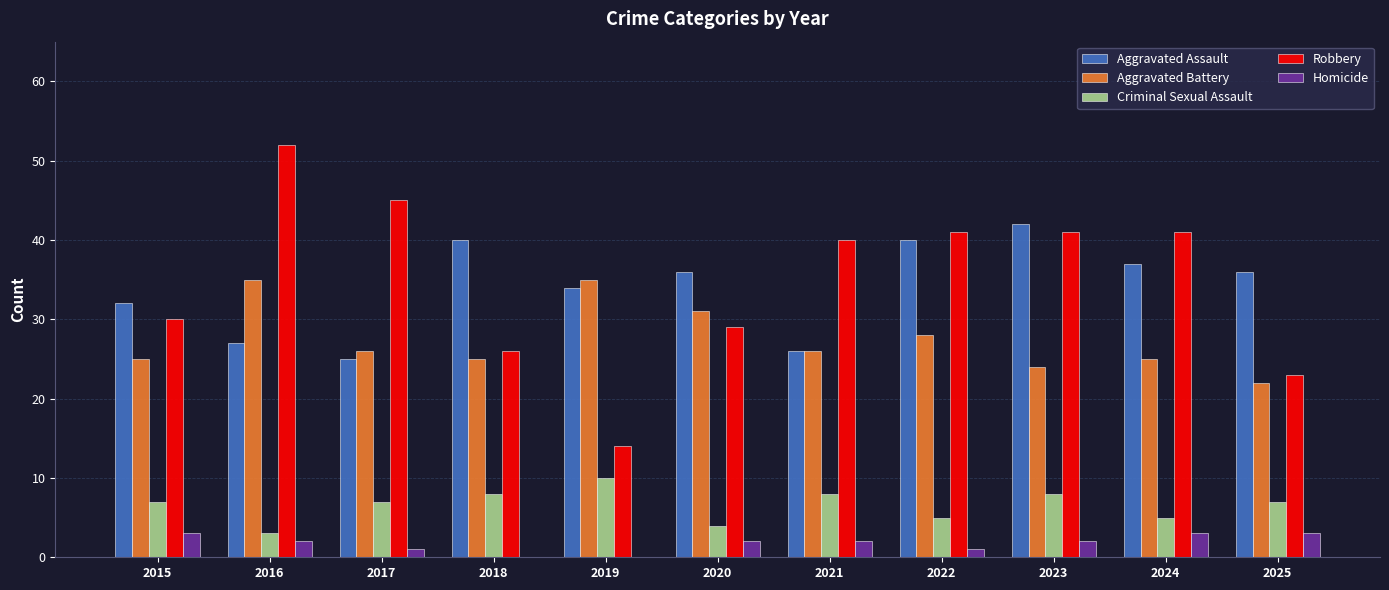

Reading left to right, what are all the values shown in this chart?

Aggravated Assault: 2015=32	2016=27	2017=25	2018=40	2019=34	2020=36	2021=26	2022=40	2023=42	2024=37	2025=36
Aggravated Battery: 2015=25	2016=35	2017=26	2018=25	2019=35	2020=31	2021=26	2022=28	2023=24	2024=25	2025=22
Criminal Sexual Assault: 2015=7	2016=3	2017=7	2018=8	2019=10	2020=4	2021=8	2022=5	2023=8	2024=5	2025=7
Robbery: 2015=30	2016=52	2017=45	2018=26	2019=14	2020=29	2021=40	2022=41	2023=41	2024=41	2025=23
Homicide: 2015=3	2016=2	2017=1	2018=0	2019=0	2020=2	2021=2	2022=1	2023=2	2024=3	2025=3